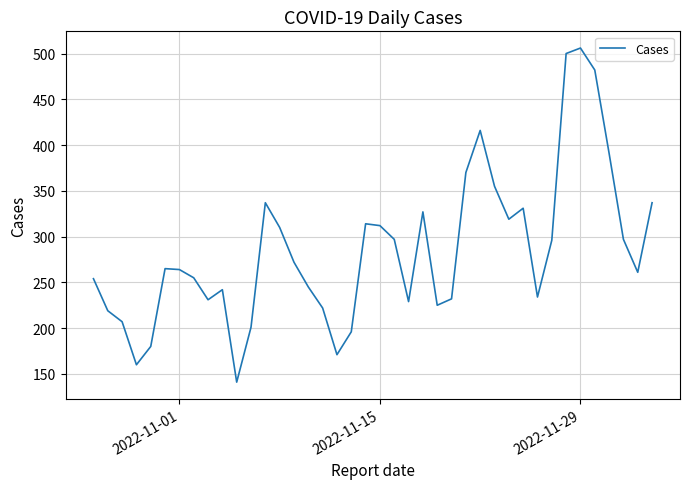

What is the greatest value displayed?

506